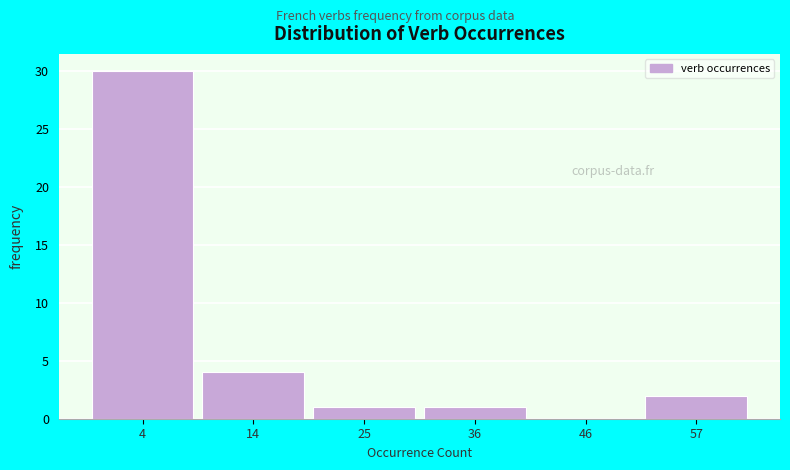

Reading left to right, what are all the values shown in this chart?

4=30	14=4	25=1	36=1	46=0	57=2